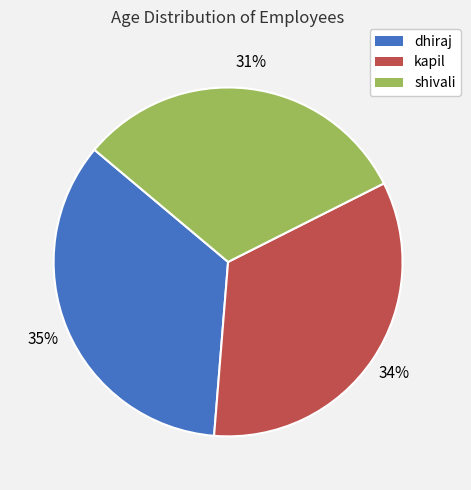

Rank the categories by value from lowest to highest.

shivali, kapil, dhiraj